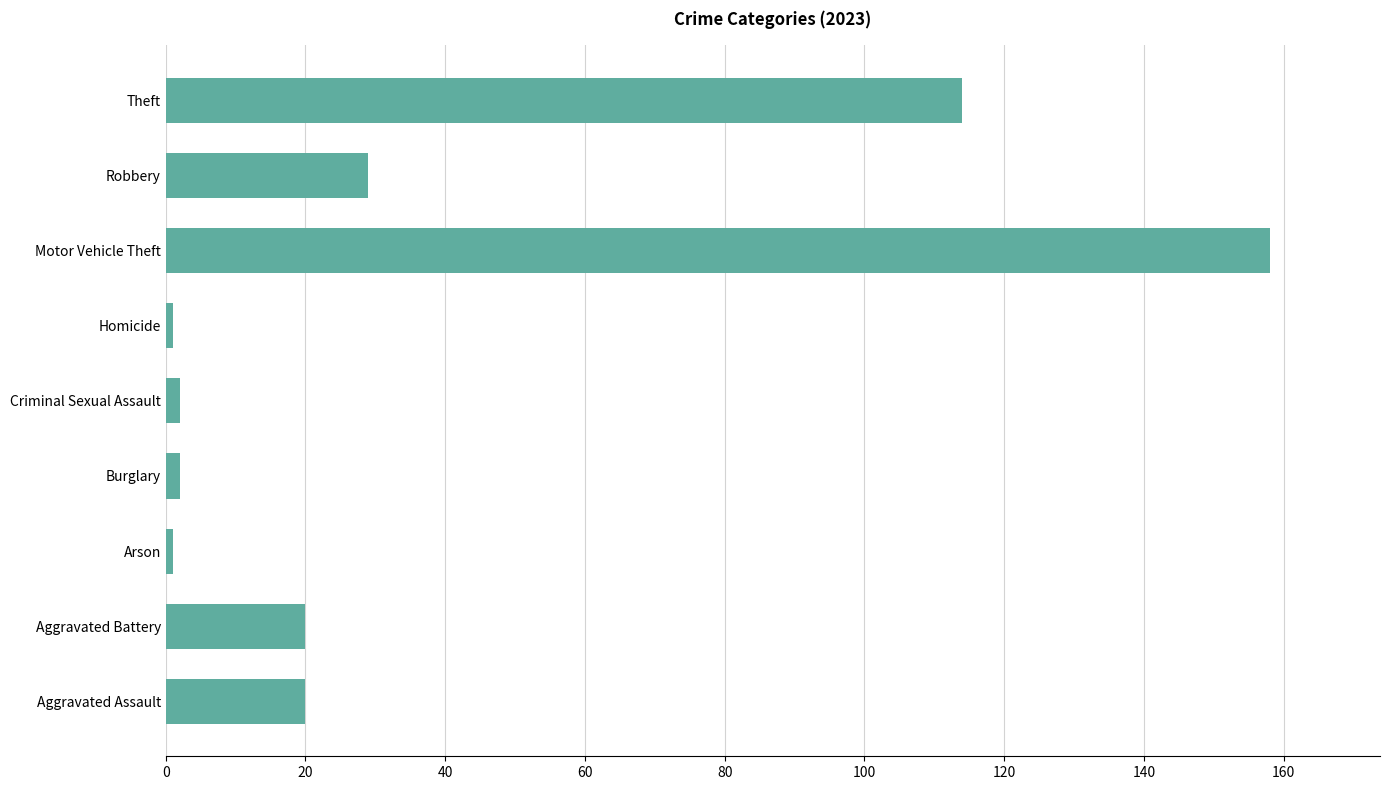

What is the difference between the second highest and minimum values?

113